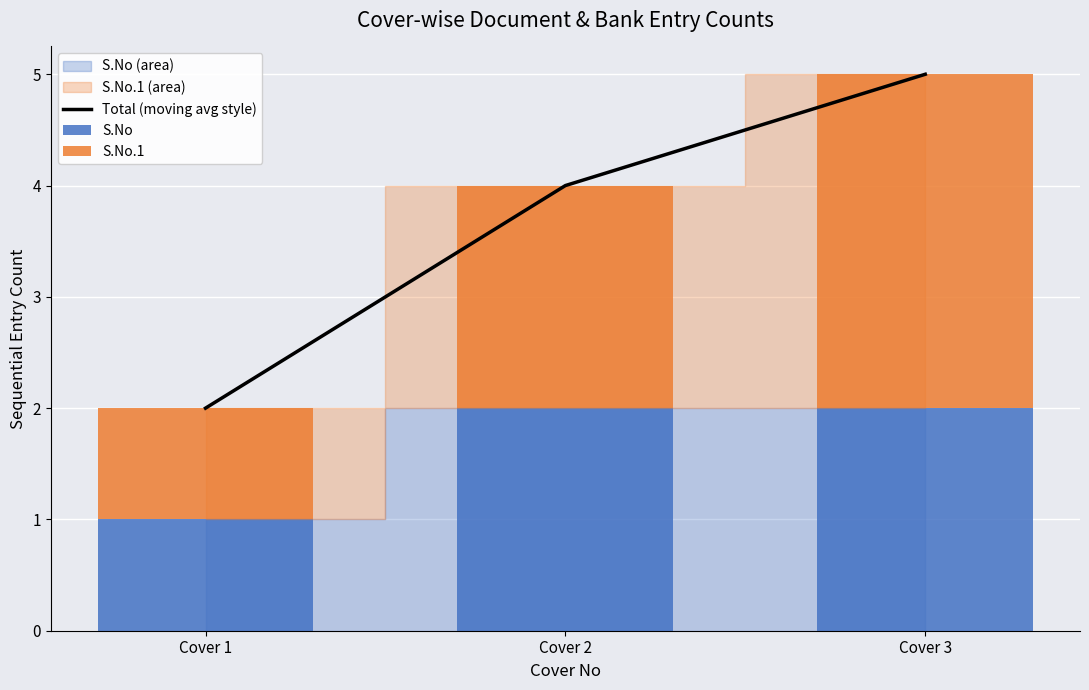

Which series has the widest spread of values?

Total (moving avg style)